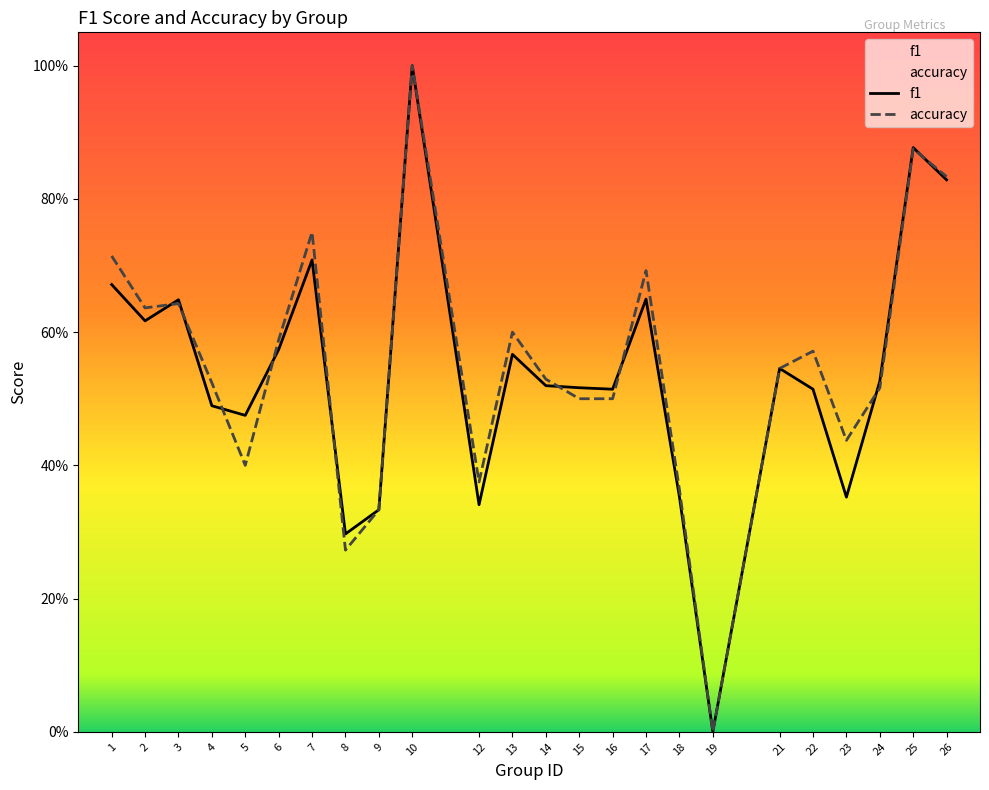

List the series in order of their overall mean, highest first.

accuracy, f1